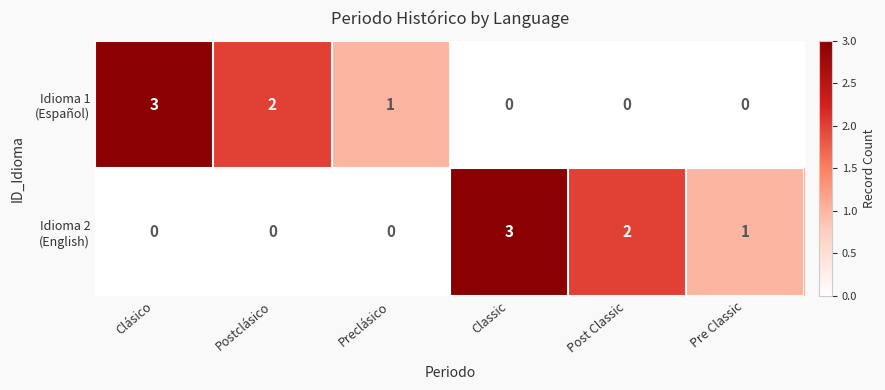

What is the total value across all series at Clásico?

3